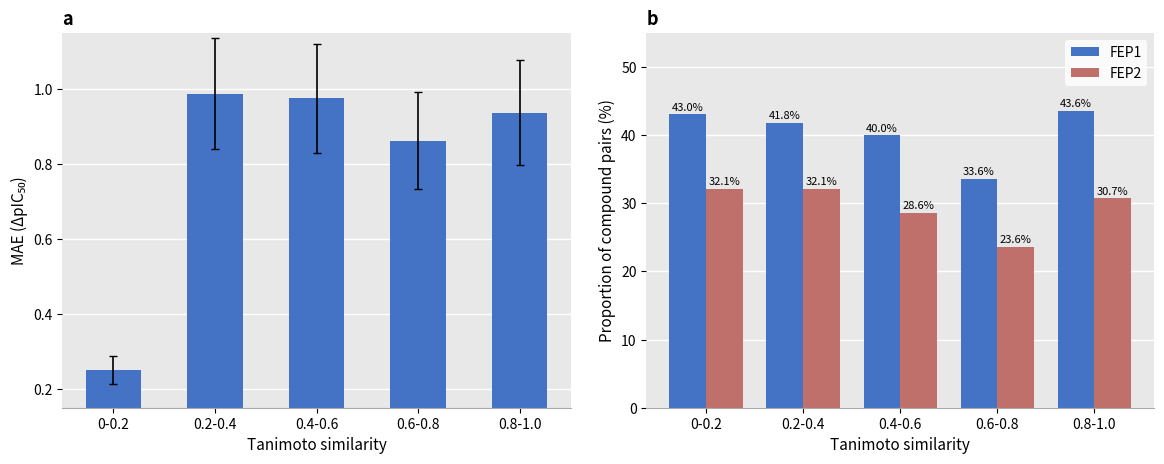

Rank the series at 0-0.2 from lowest to highest value.

col_1, FEP2, FEP1